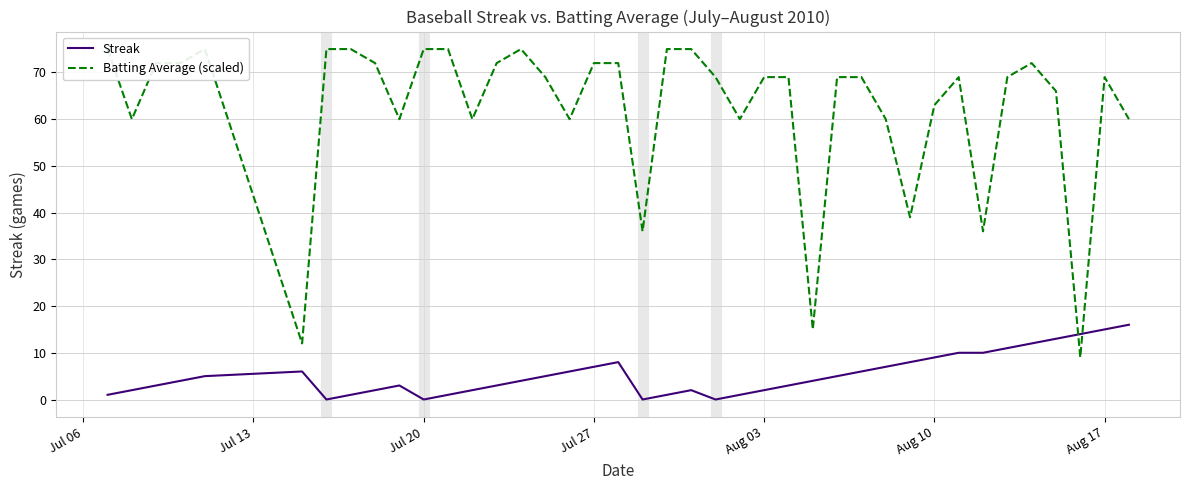

What is the highest value of the Streak series?

16